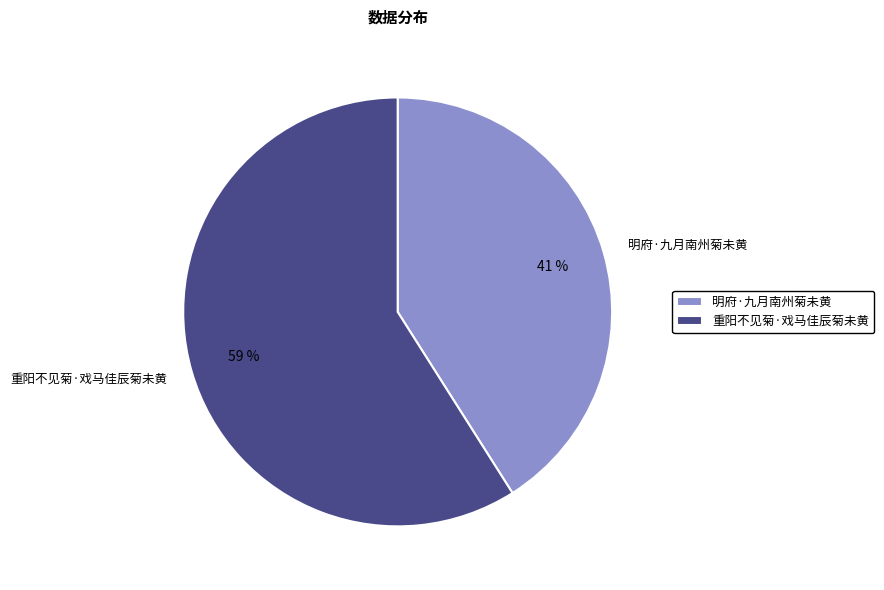

To the nearest percent, what portion does 明府·九月南州菊未黄 represent?

41%